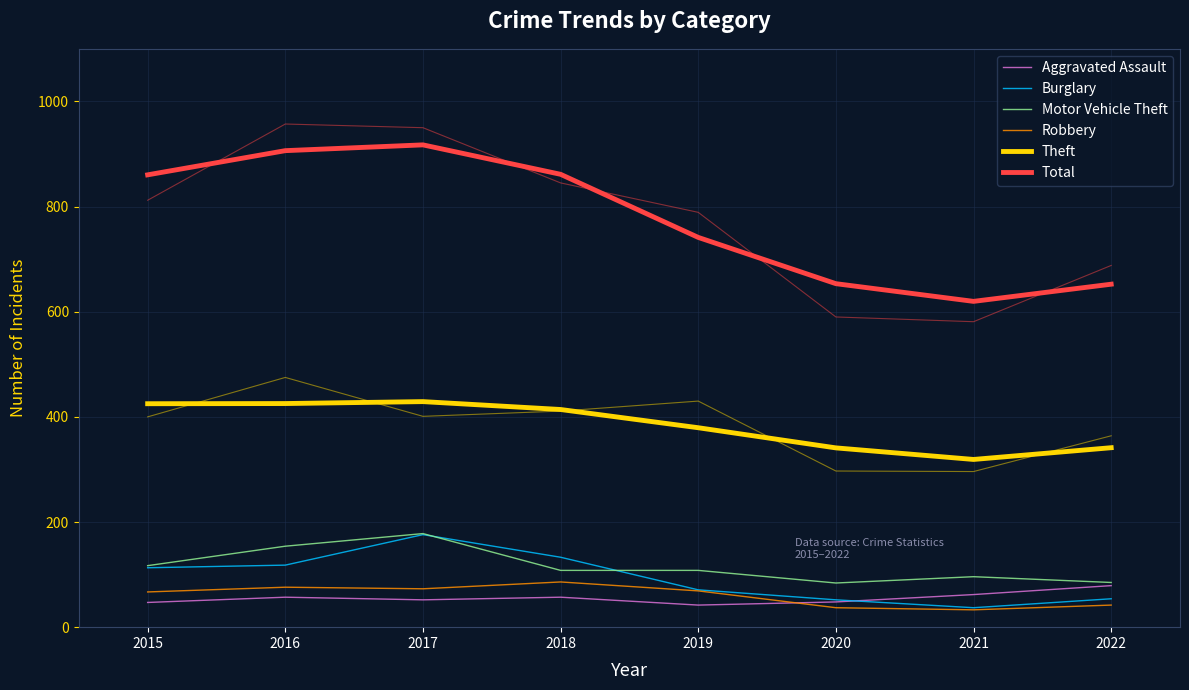

True or false: Total has more than 2 points higher than both neighbors.

False